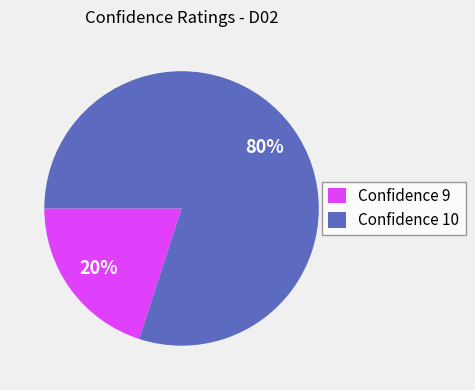

What is the largest slice in the pie chart?

Confidence 10